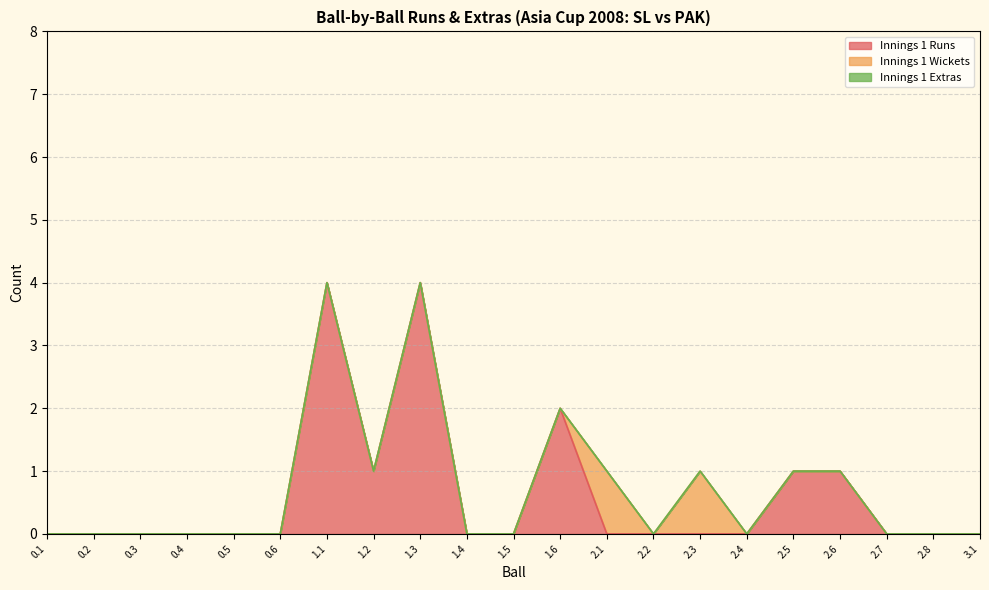

At which category does the chart reach its minimum across all series?

0.1